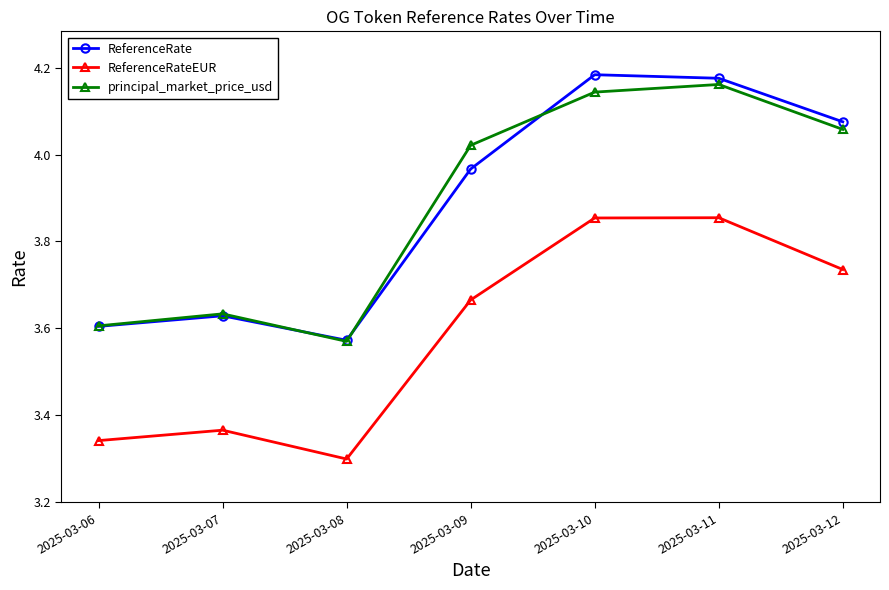

Between 2025-03-07 and 2025-03-11, which series saw the biggest shift?

ReferenceRate